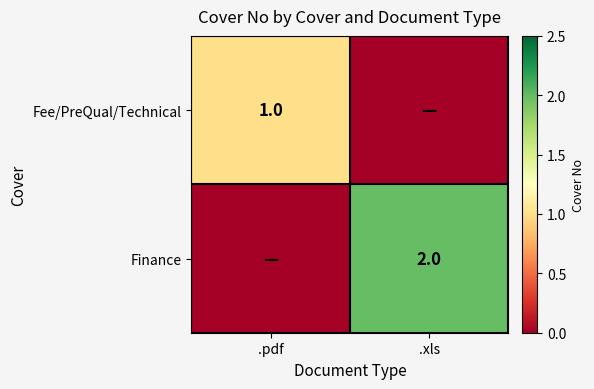

True or false: Fee/PreQual/Technical has a value of 1 at .pdf.

True